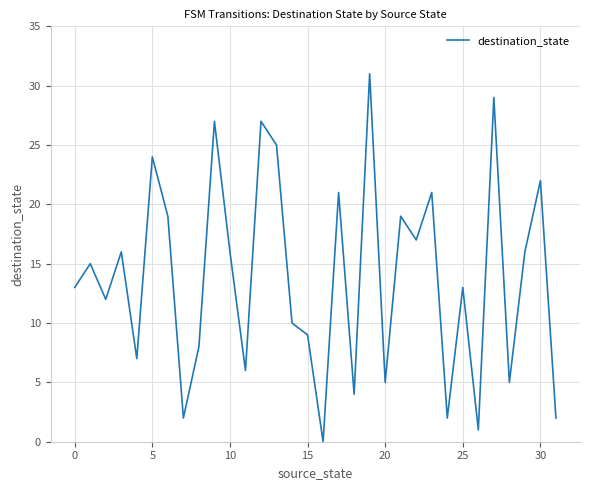

What is the greatest value displayed?

31